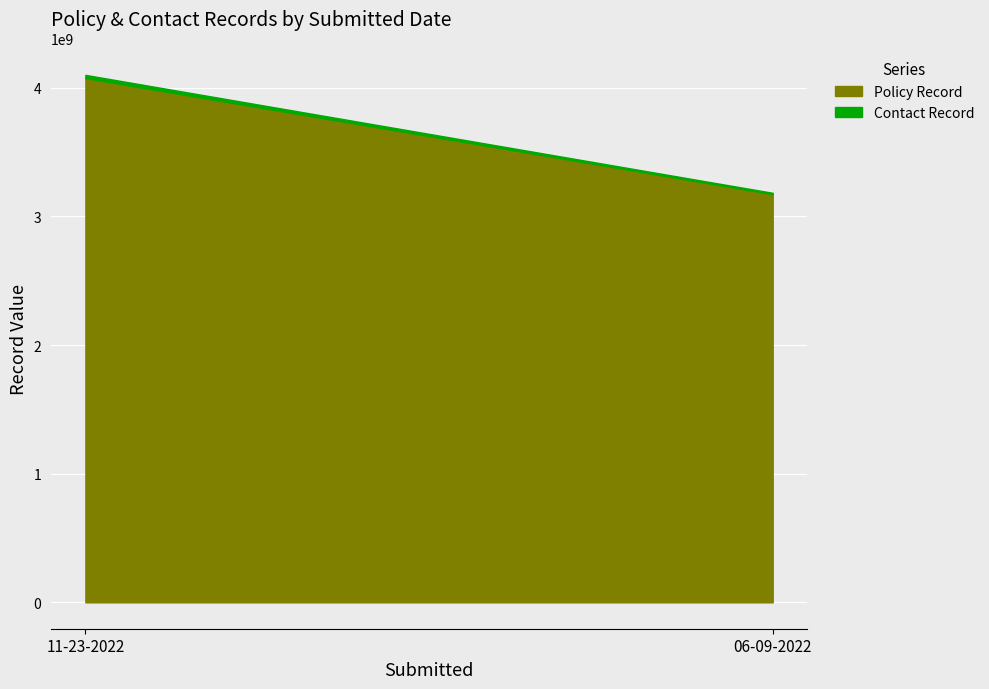

Which series changed the most between 11-23-2022 and 06-09-2022?

Policy Record